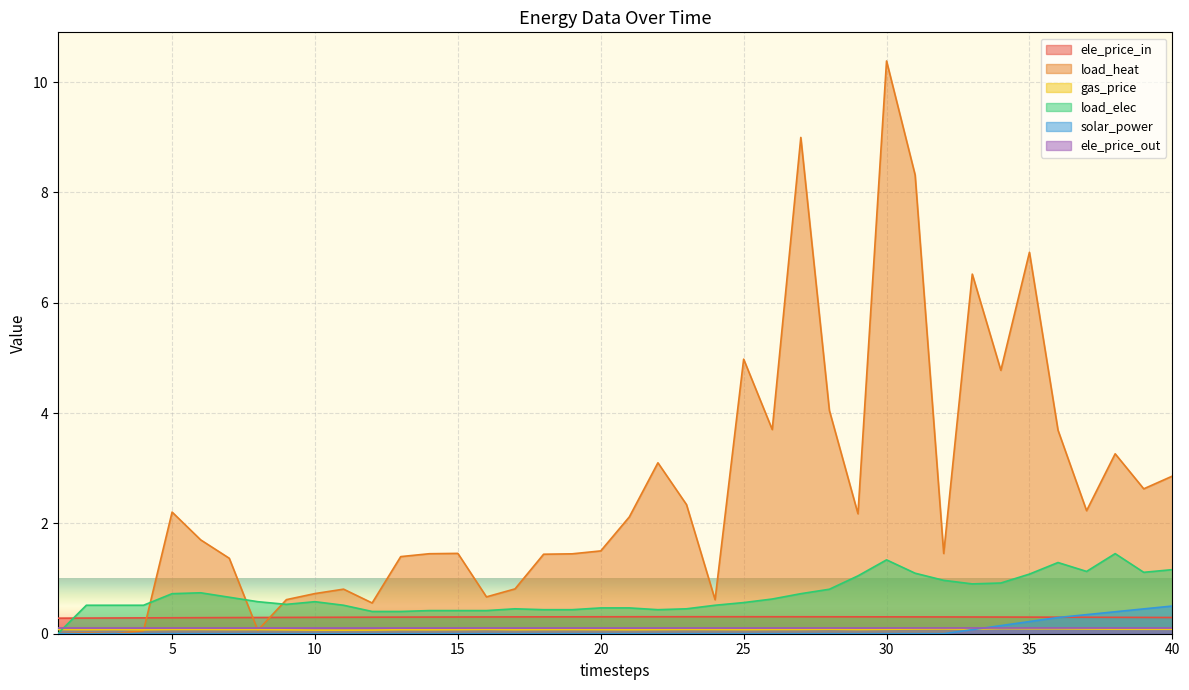

Does the chart display data point markers on the line(s)?

No